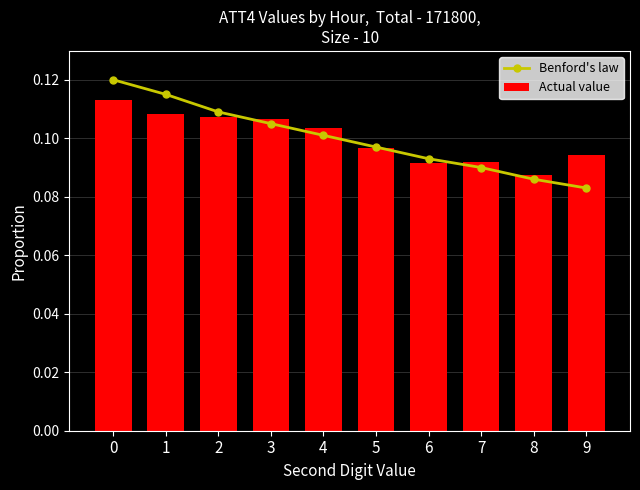

Reading left to right, transcribe all the data shown in this chart.

Benford's law: 0.1	0.1	0.1	0.1	0.1	0.1	0.1	0.1	0.1	0.1
Actual value: 0.1	0.1	0.1	0.1	0.1	0.1	0.1	0.1	0.1	0.1